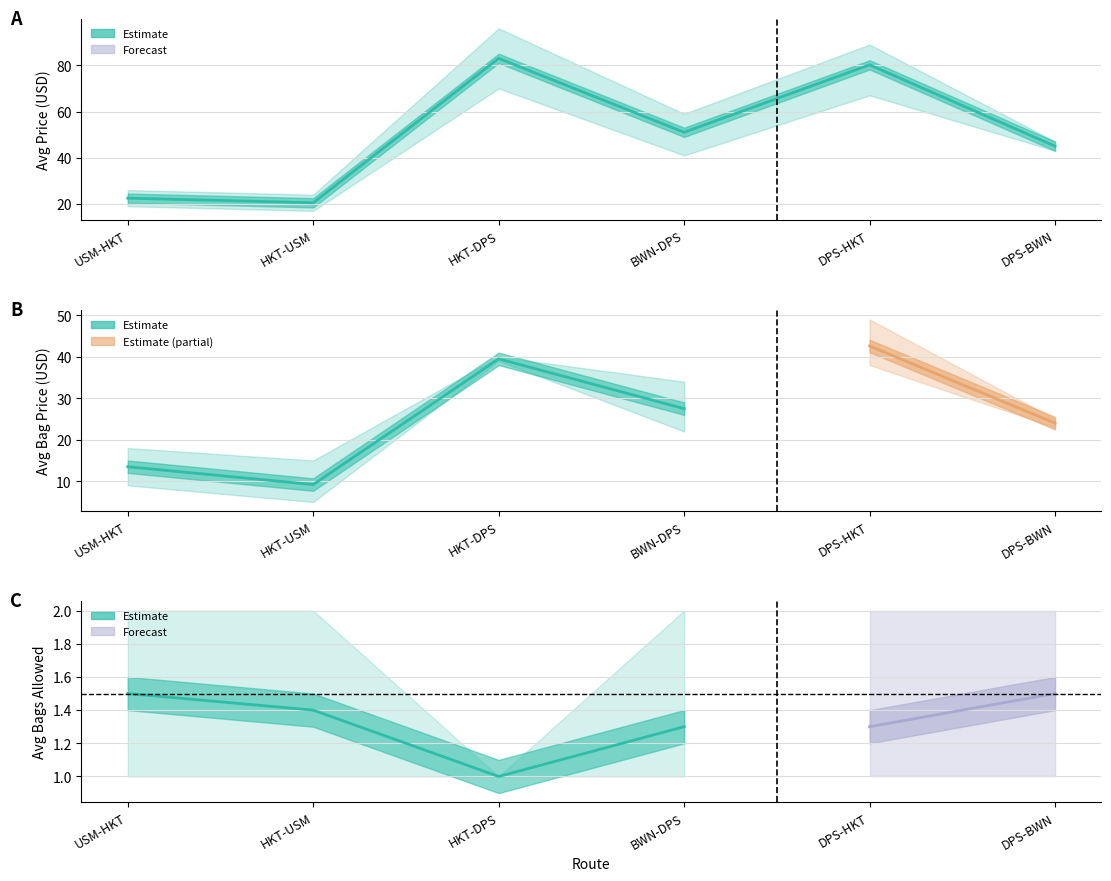

In bag_price, how many points are lower than both neighbors (excluding endpoints)?

2